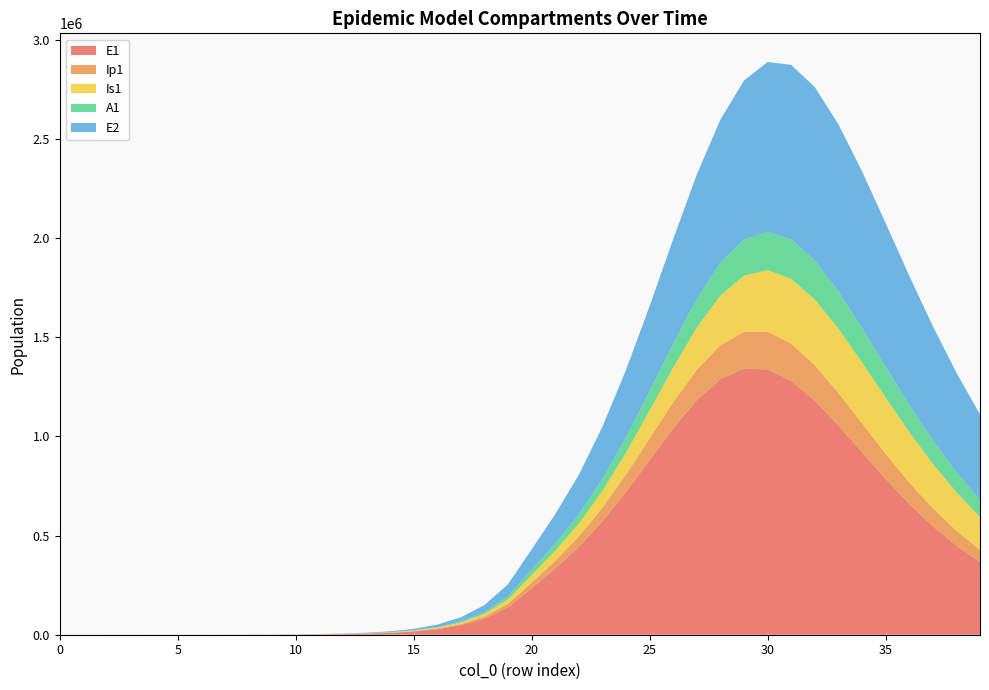

Reading left to right, extract all data points from this chart.

E1: 0=0.0	1=6.4	2=13.2	3=23.4	4=40.6	5=70.1	6=120.8	7=208.4	8=359.3	9=619.5	10=1068.2	11=1841.6	12=3174.6	13=5471.0	14=9424.7	15=16223.7	16=27892.4	17=47849.9	18=81783.6	19=138900.5	20=233393.7	21=334384.6	22=443272.5	23=572272.5	24=720496.2	25=881138.4	26=1041344.0	27=1183470.0	28=1288694.0	29=1342278.4	30=1338177.7	31=1280537.2	32=1181449.2	33=1056558.7	34=920865.4	35=786175.1	36=660336.6	37=547654.8	38=449784.1	39=366647.0
Ip1: 0=0.0	1=0.5	2=1.4	3=2.7	4=4.9	5=8.5	6=14.7	7=25.4	8=43.8	9=75.6	10=130.3	11=224.7	12=387.4	13=667.8	14=1150.7	15=1981.7	16=3409.7	17=5857.3	18=10034.7	19=17111.3	20=28948.5	21=38794.9	22=52178.8	23=68386.5	24=87476.9	25=108979.6	26=131663.2	27=153523.7	28=172057.8	29=184834.6	30=190183.9	31=187682.4	32=178194.9	33=163490.8	34=145672.9	35=126683.3	36=108023.1	37=90680.5	38=75191.7	39=61754.5
Is1: 0=5.0	1=4.1	2=4.1	3=5.1	4=7.5	5=11.9	6=19.8	7=33.6	8=57.5	9=98.8	10=170.1	11=293.1	12=505.2	13=870.7	14=1500.7	15=2585.8	16=4453.1	17=7661.7	18=13161.3	19=22546.3	20=38443.9	21=50568.3	22=64734.7	23=84516.9	24=109748.2	25=140206.3	26=175094.5	27=212671.8	28=250147.9	29=283961.9	30=310448.0	31=326687.5	32=331201.8	33=324204.2	34=307357.1	35=283208.9	36=254568.7	37=224015.6	38=193617.8	39=164842.5
A1: 0=0.0	1=0.3	2=1.0	3=2.1	4=4.1	5=7.4	6=13.1	7=22.8	8=39.5	9=68.3	10=117.8	11=203.2	12=350.5	13=604.2	14=1041.3	15=1793.8	16=3087.9	17=5308.8	18=9107.3	19=15566.2	20=26439.5	21=35100.0	22=46063.3	23=60257.6	24=77651.2	25=97955.0	26=120337.4	27=143289.7	28=164712.1	29=182268.2	30=193926.8	31=198477.6	32=195792.5	33=186741.1	34=172849.0	35=155879.2	36=137487.7	37=119019.8	38=101438.9	39=85346.8
E2: 0=0.0	1=2.8	2=5.7	3=10.1	4=17.6	5=30.3	6=52.2	7=90.1	8=155.3	9=267.9	10=461.9	11=796.3	12=1372.9	13=2366.4	14=4077.9	15=7023.7	16=12087.2	17=20770.6	18=35603.1	19=60766.9	20=102966.0	21=149124.6	22=200474.0	23=263691.2	24=340195.6	25=429247.3	26=527444.0	27=628398.6	28=723217.0	29=802054.8	30=856409.6	31=881230.8	32=875918.3	33=843894.1	34=791174.7	35=724698.0	36=650993.1	37=575418.8	38=501909.1	39=433051.1